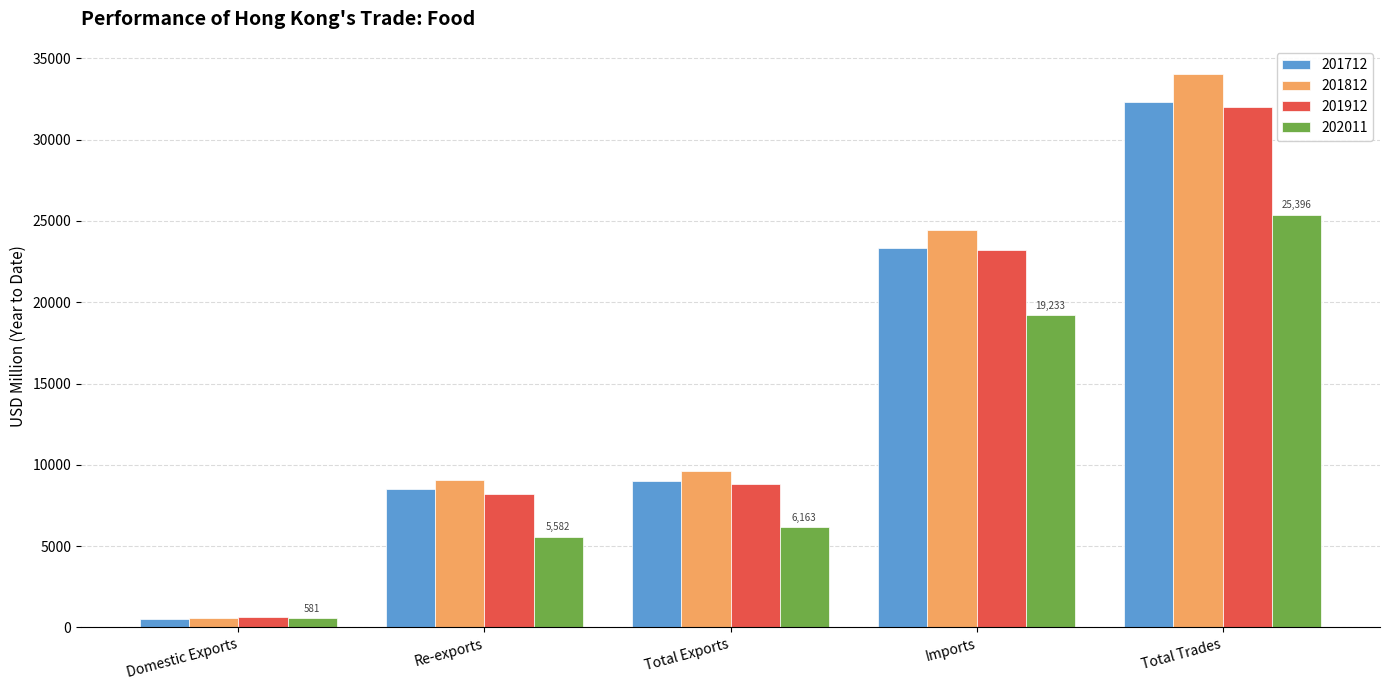

Count the number of categories in the chart.

5